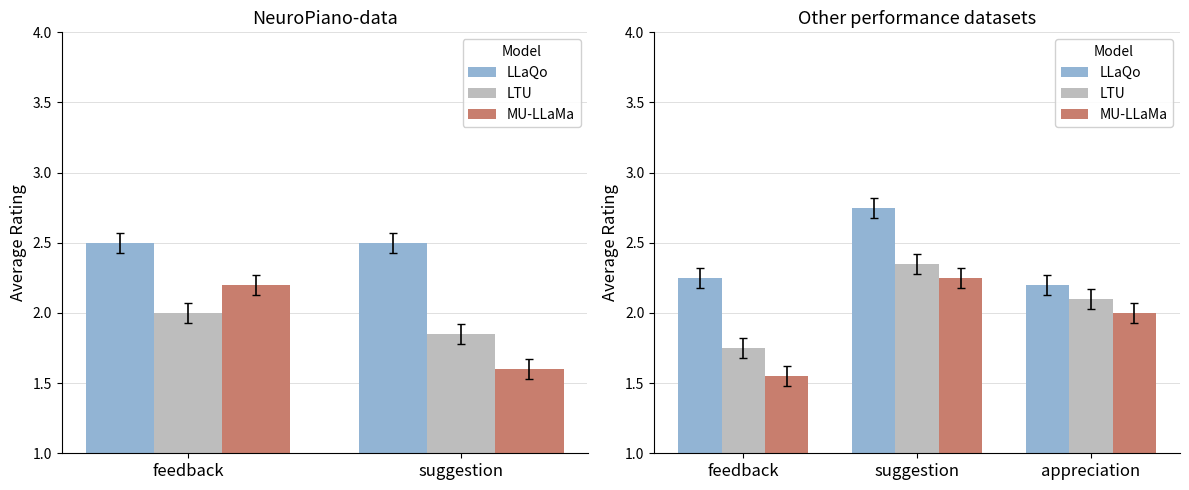

What is the total value across all series at feedback?

5.5